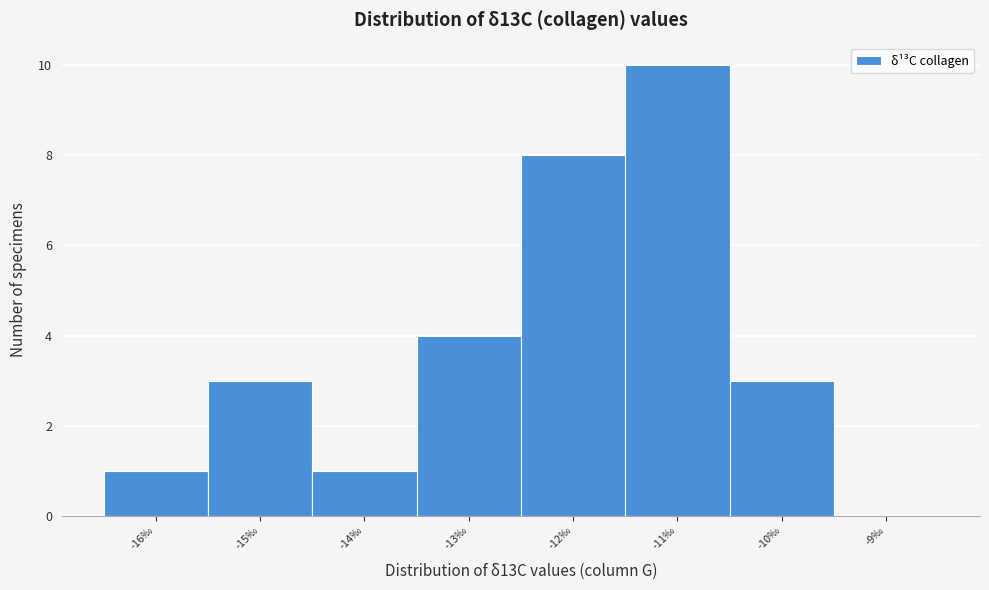

What is the height of the bar covering -11.5 to -10.5 on the x-axis? The values are not printed on the chart, so give them approximately, as read against the axis.

10